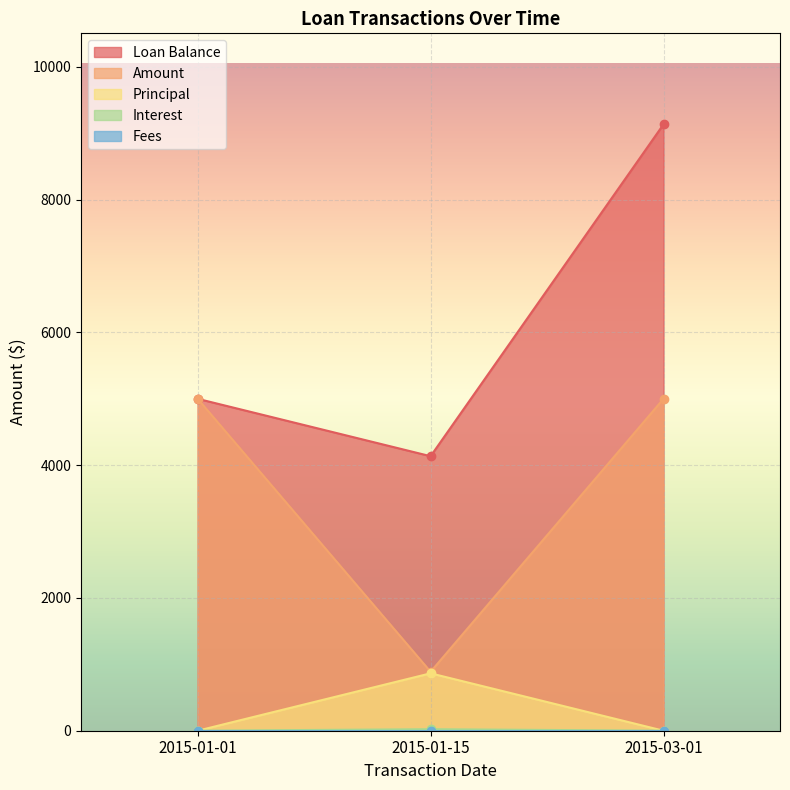

At which label does Loan Balance reach its minimum?

2015-01-15